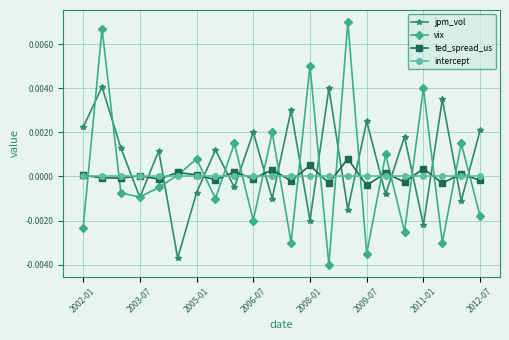

Rank the series by their maximum value, from highest to lowest.

vix, jpm_vol, ted_spread_us, intercept